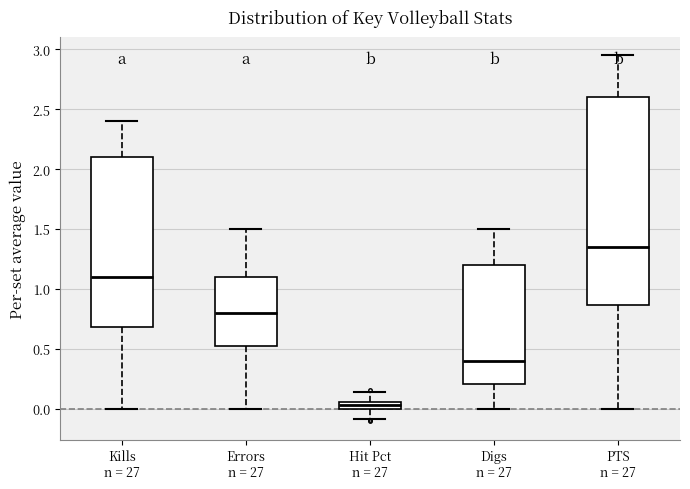

Which box has the lowest median line?

Hit Pct n = 27